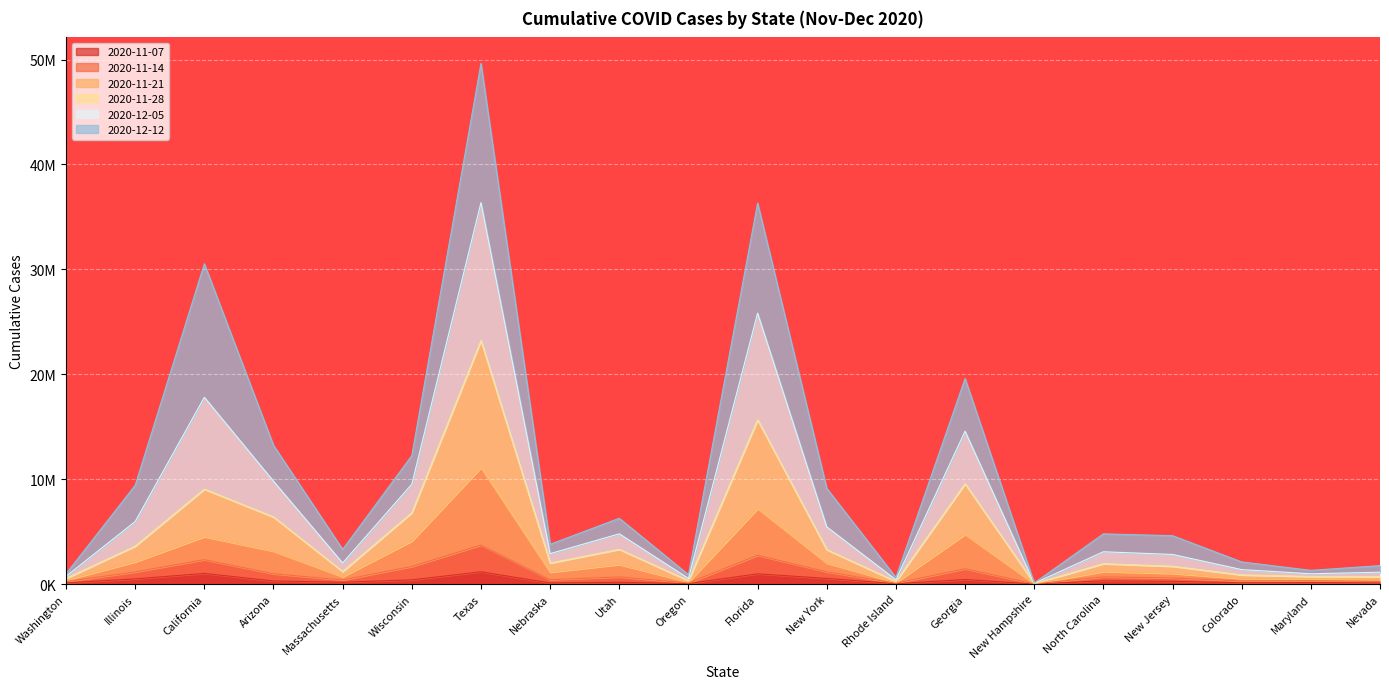

How many interior local valleys does the 2020-11-28 series have?

6